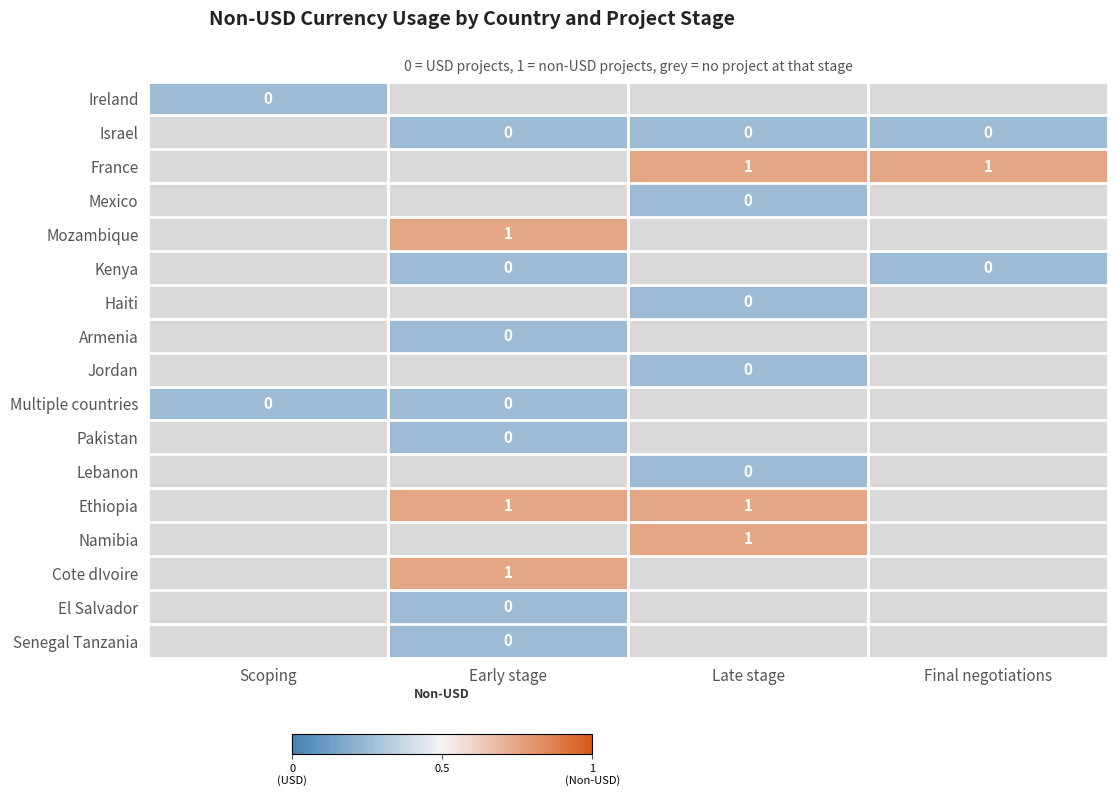

At which label does Jordan reach its peak?

Late stage